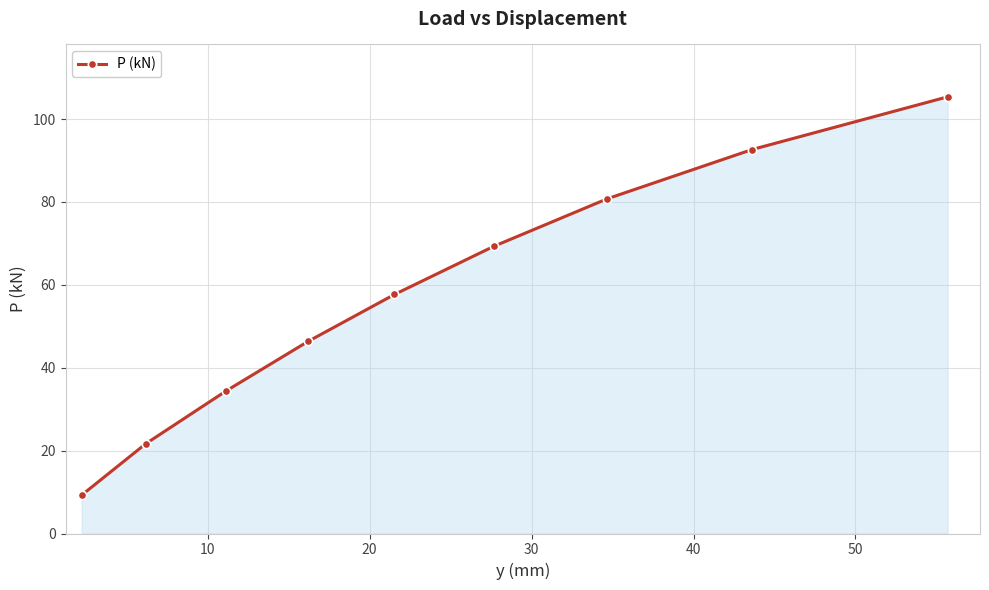

True or false: the data has more than 1 interior local peaks.

False